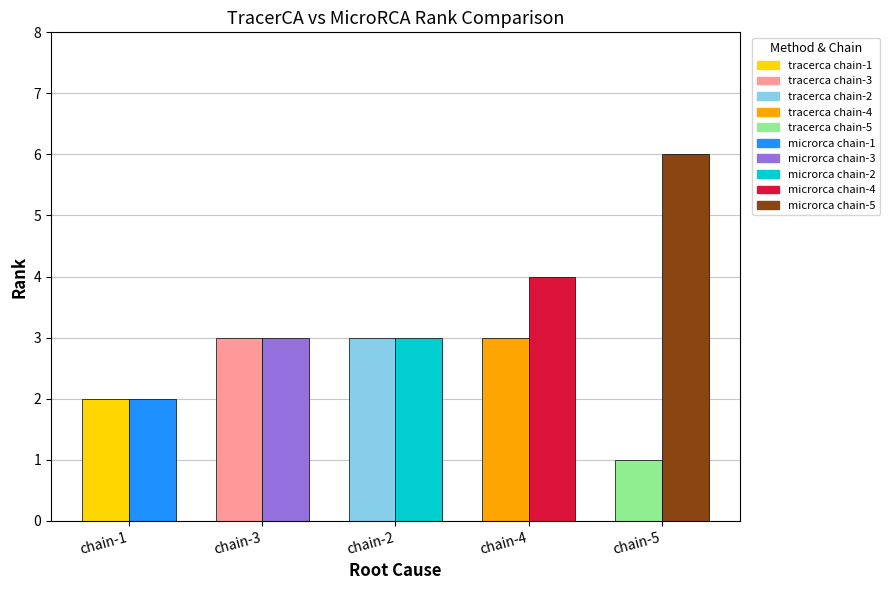

What is the greatest value displayed?

6